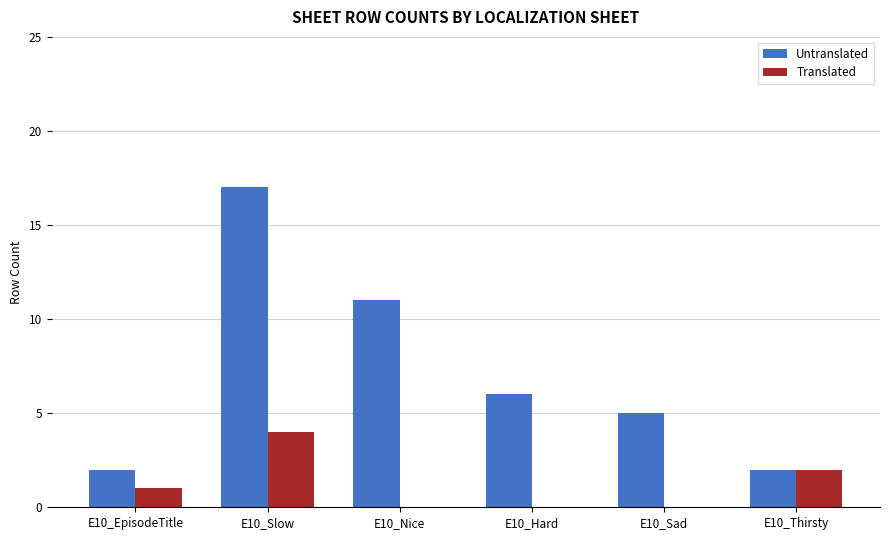

At which label does Untranslated reach its peak?

E10_Slow